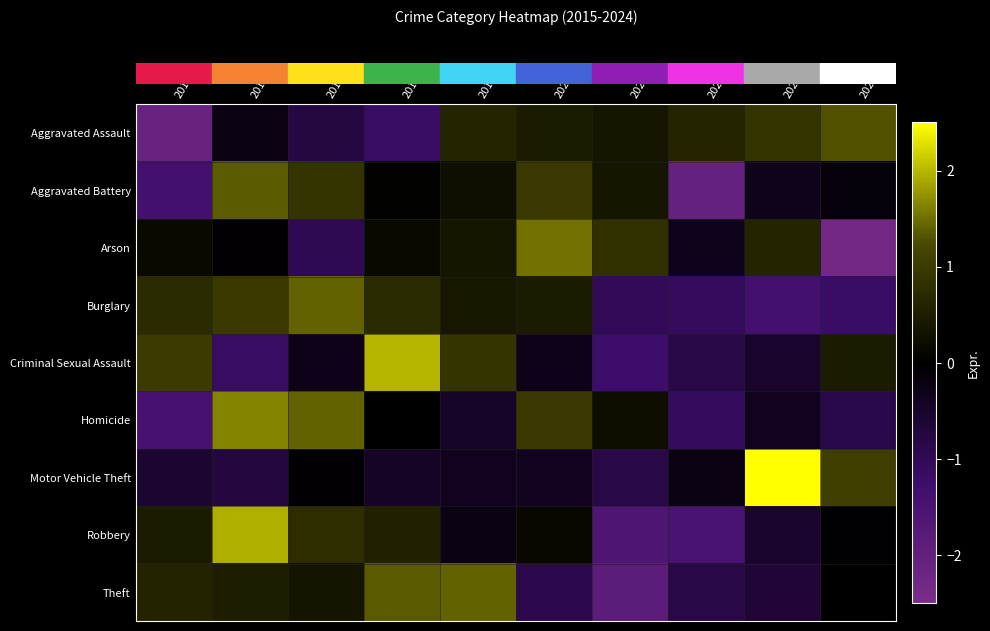

Reading left to right, transcribe all the data shown in this chart.

row_0: -2.1	-0.2	-0.8	-1.2	0.6	0.5	0.4	0.6	0.9	1.3
row_1: -1.4	1.4	0.9	0.1	0.3	0.9	0.4	-2.1	-0.3	-0.1
row_2: 0.2	-0.1	-1.0	0.2	0.4	1.5	0.8	-0.3	0.6	-2.3
row_3: 0.7	1.0	1.4	0.7	0.4	0.5	-1.0	-1.1	-1.4	-1.2
row_4: 1.0	-1.2	-0.3	2.0	0.9	-0.3	-1.3	-0.8	-0.5	0.5
row_5: -1.4	1.7	1.4	-0.0	-0.5	0.9	0.2	-1.1	-0.4	-0.8
row_6: -0.6	-0.7	-0.1	-0.5	-0.4	-0.4	-0.8	-0.2	2.6	1.0
row_7: 0.5	1.9	0.8	0.6	-0.2	0.1	-1.6	-1.5	-0.5	-0.0
row_8: 0.6	0.5	0.3	1.4	1.4	-0.9	-1.9	-0.8	-0.6	-0.0